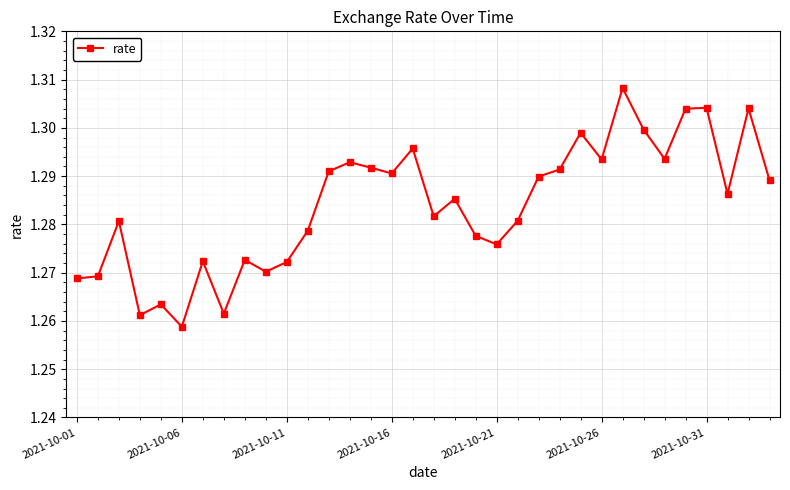

What is the sum of all values?

43.7